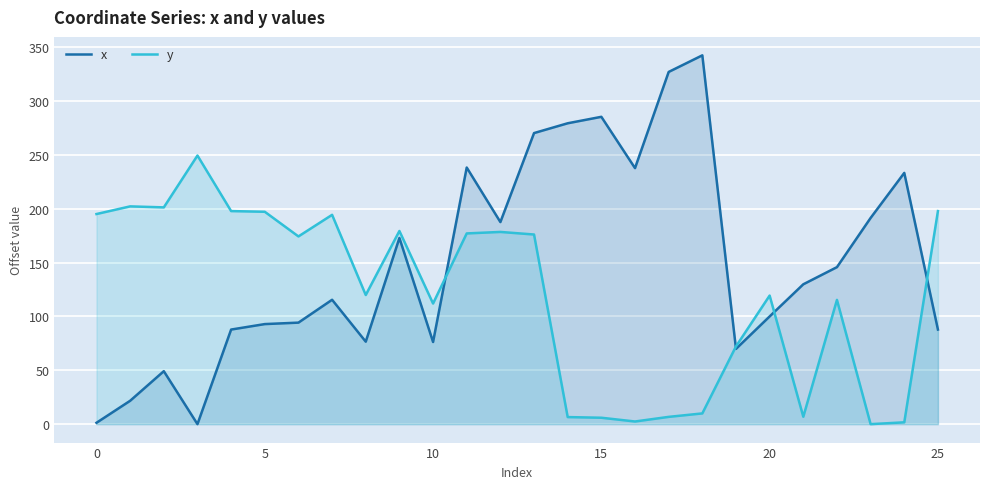

What is the highest value of the y series?

249.3